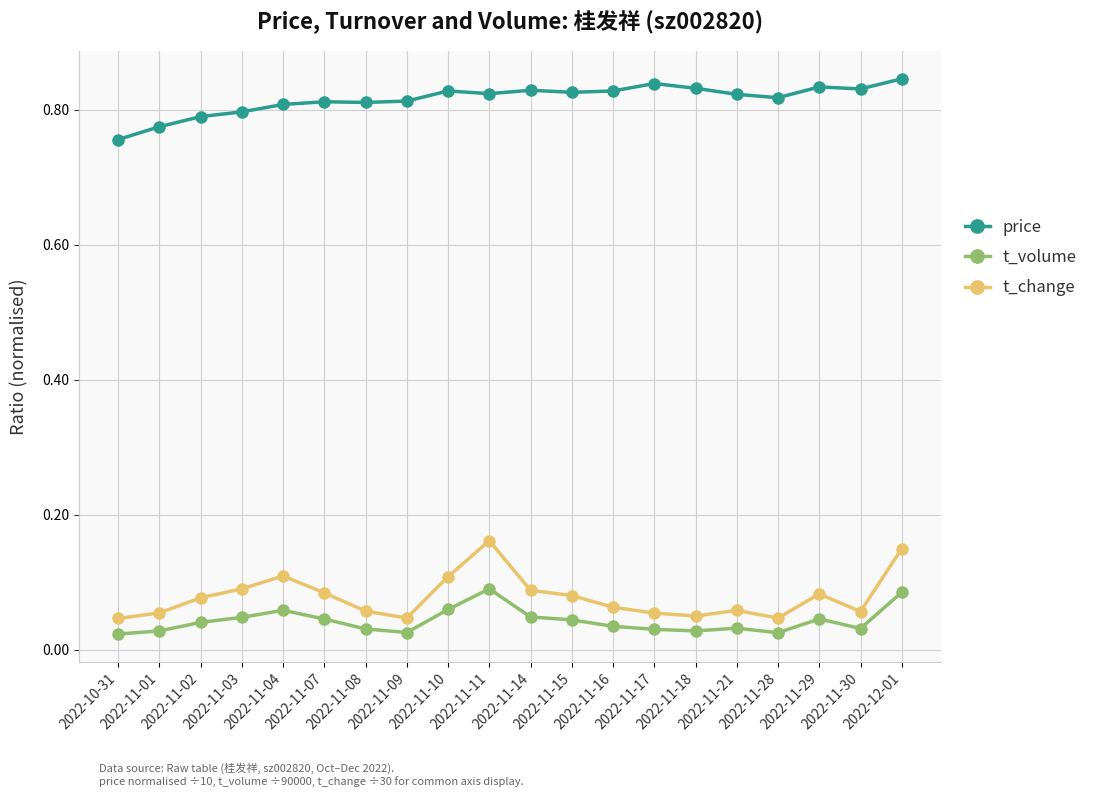

Which series has the largest range (max minus min)?

t_change